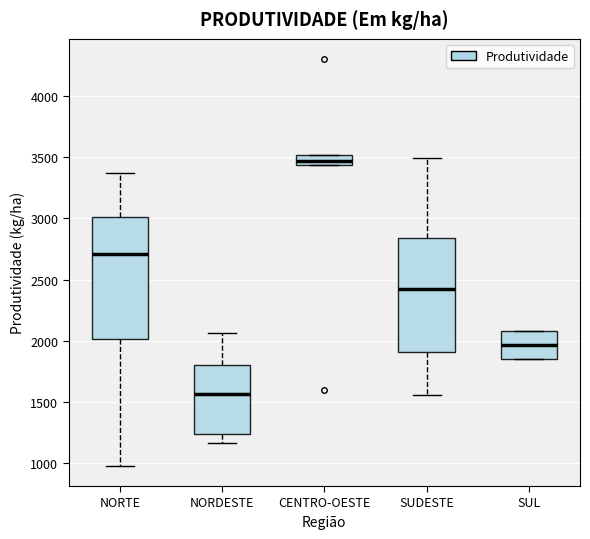

Which box is the tallest, from its lower edge to its upper edge?

NORTE